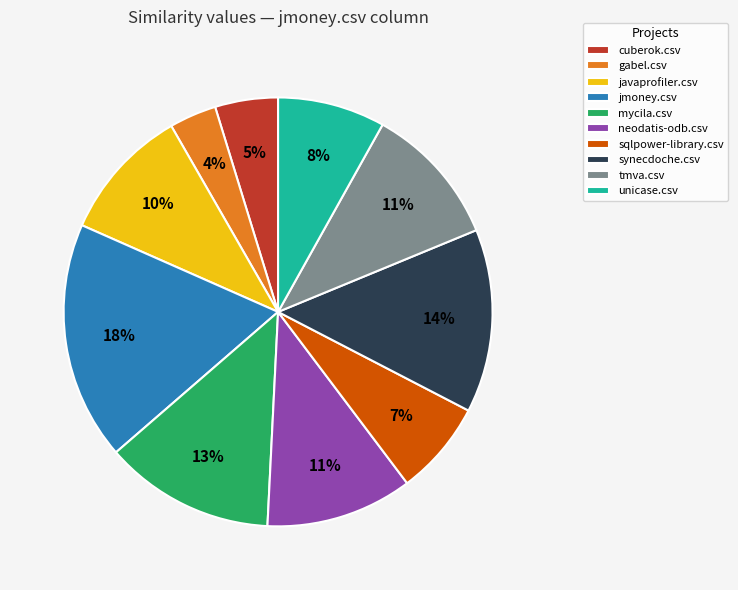

Do gabel.csv and unicase.csv together represent more than half of the pie?

No